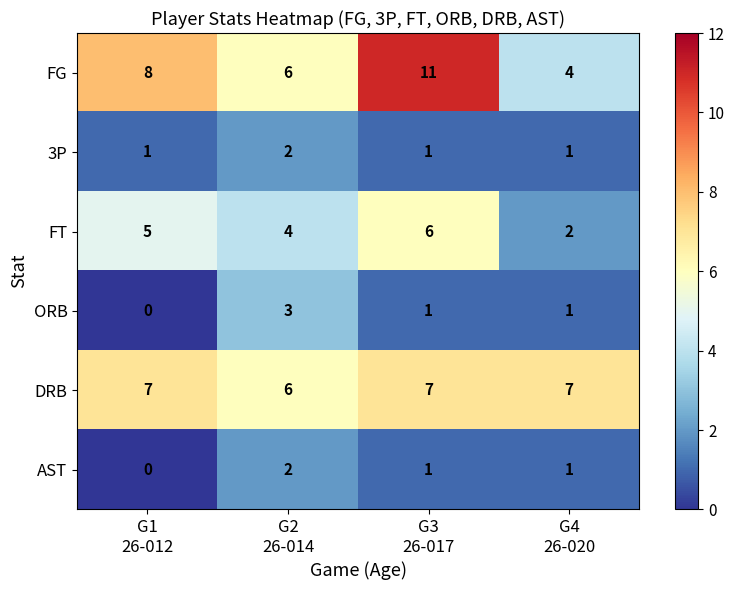

Reading left to right, extract all data points from this chart.

FG: 8	6	11	4
3P: 1	2	1	1
FT: 5	4	6	2
ORB: 0	3	1	1
DRB: 7	6	7	7
AST: 0	2	1	1